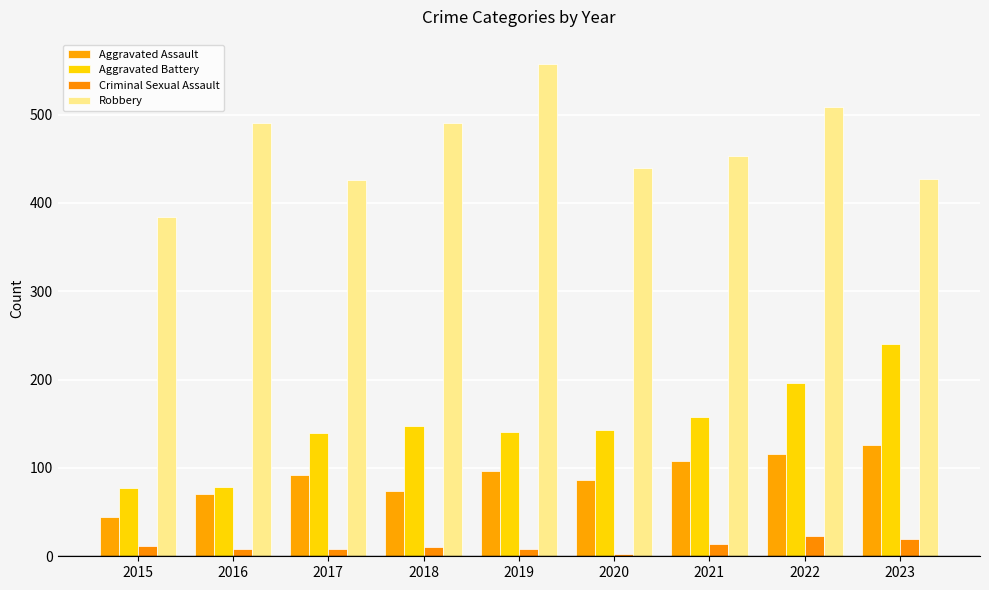

At 2018, list the series in order from largest to smallest.

Robbery, Aggravated Battery, Aggravated Assault, Criminal Sexual Assault